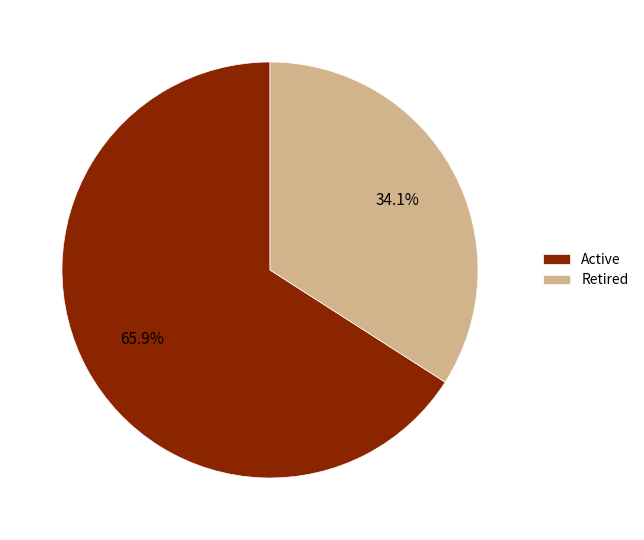

Between Retired and Active, which is larger?

Active